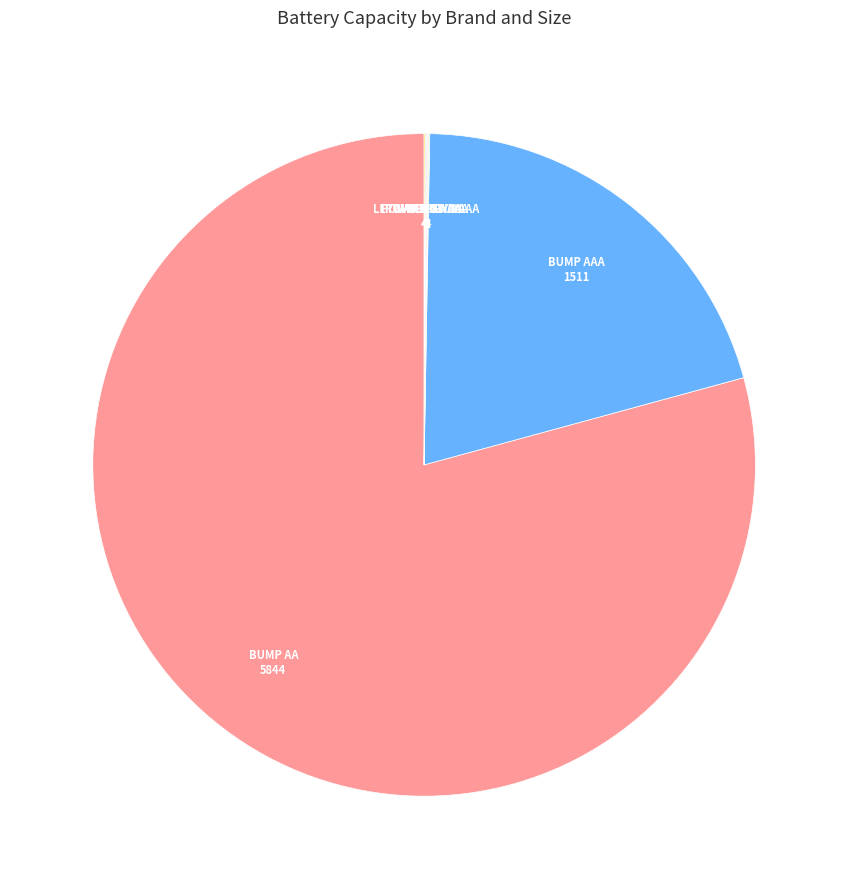

Is there any slice that represents more than half of the pie?

Yes